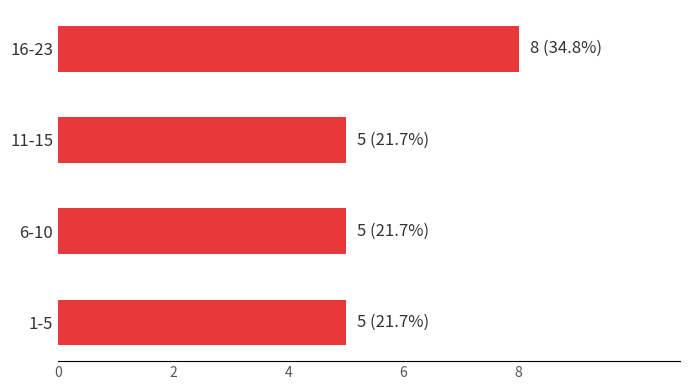

What is the maximum value shown in the chart?

8